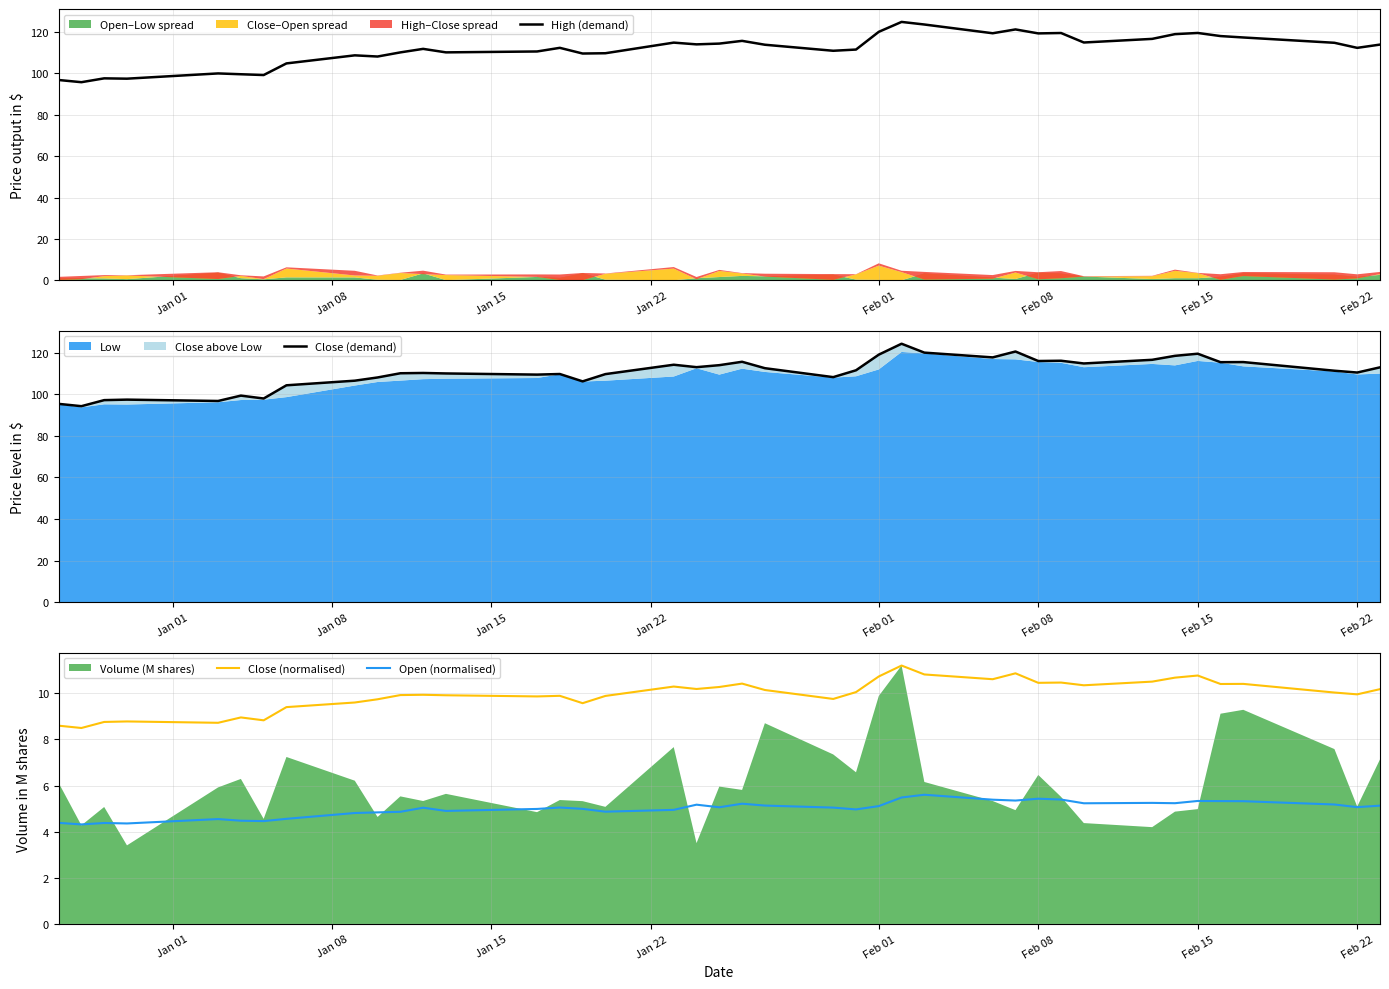

What is the difference between the second highest and minimum values in the Open (normalised) series?

1.2